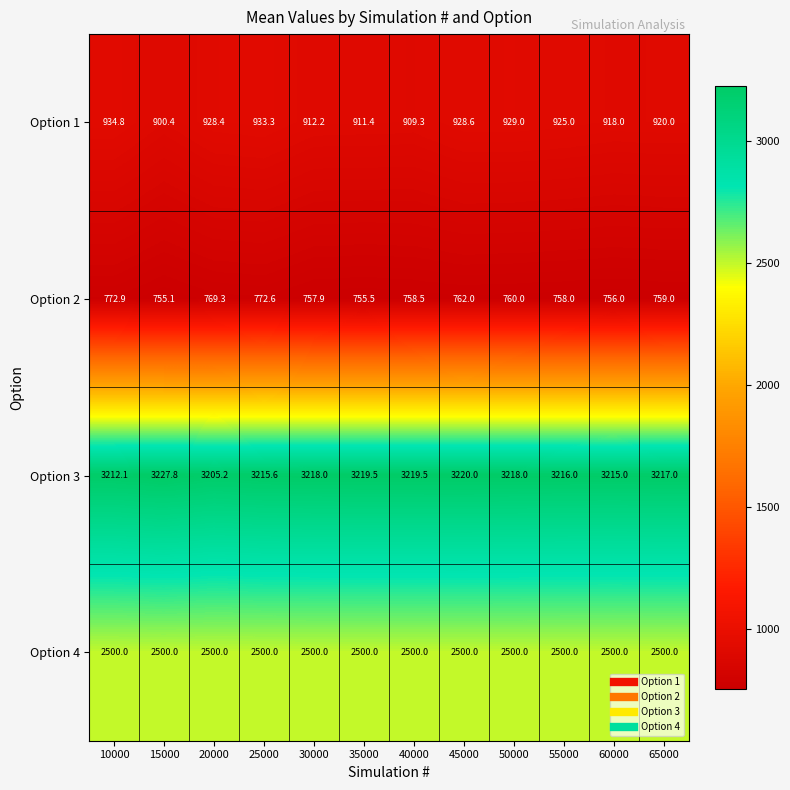

At which label does Option 3 first exceed 3218?

15000